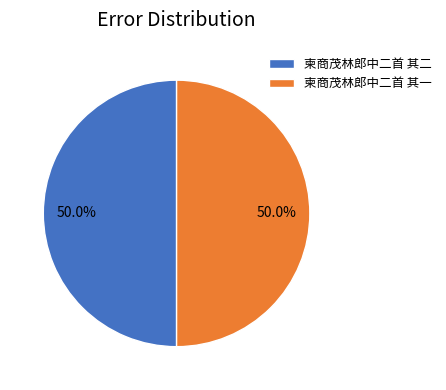

What is the ratio of the value at 柬商茂林郎中二首 其二 to the value at 柬商茂林郎中二首 其一?

1.0